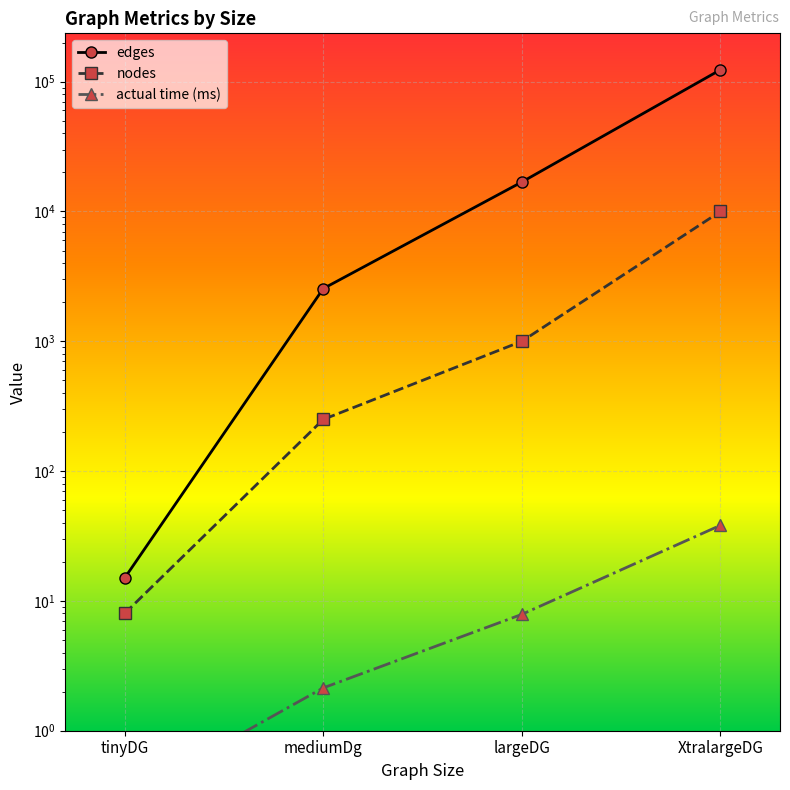

Reading left to right, what are all the values shown in this chart?

edges: tinyDG=15.0	mediumDg=2546.0	largeDG=16866.0	XtralargeDG=123462.0
nodes: tinyDG=8.0	mediumDg=250.0	largeDG=1000.0	XtralargeDG=10000.0
actual time (ms): tinyDG=0.3	mediumDg=2.1	largeDG=7.9	XtralargeDG=38.2